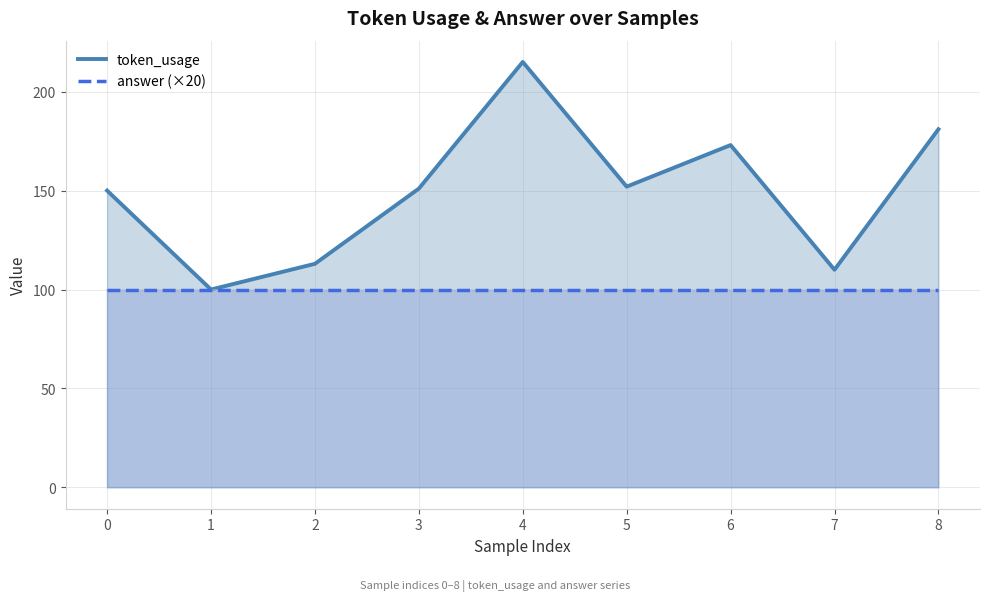

Where is the first local minimum?

1